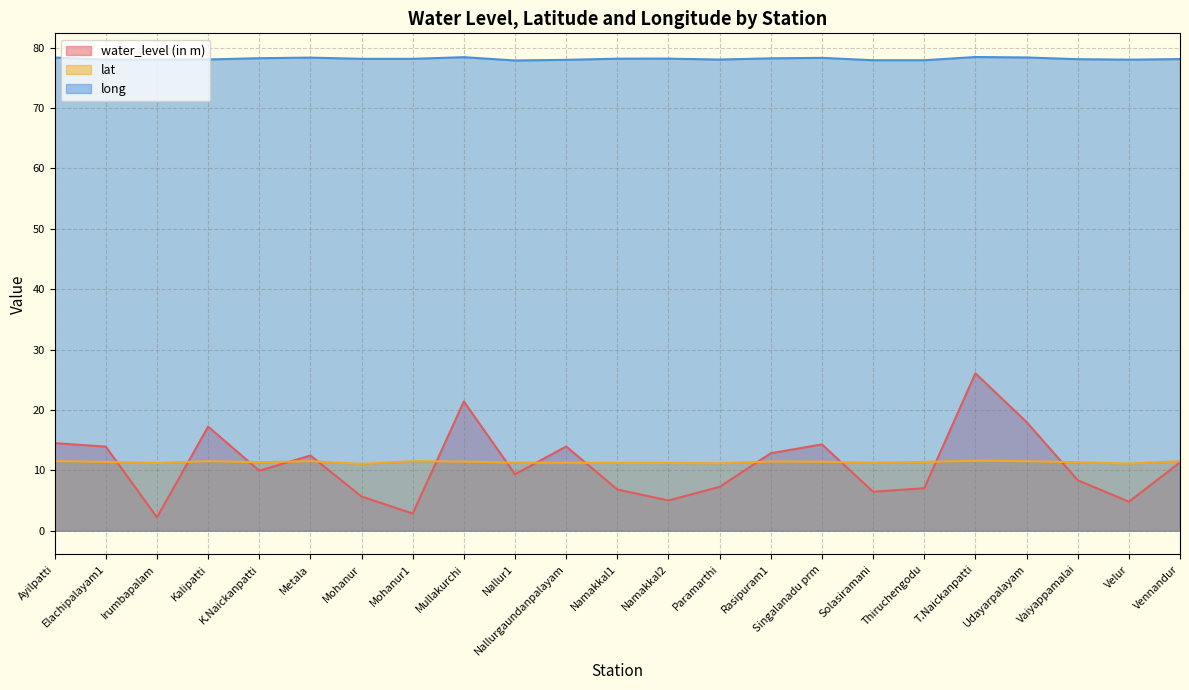

True or false: lat and long intersect in this chart.

False